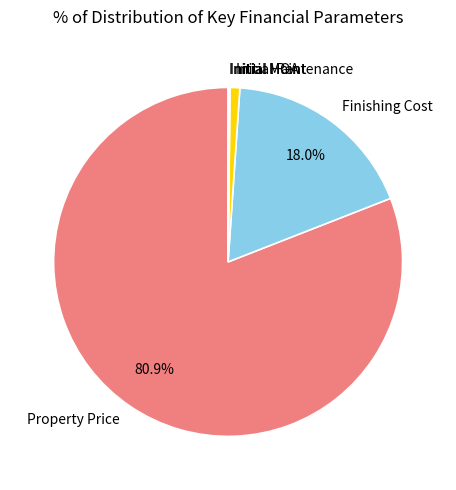

Which category has the biggest portion of the pie?

Property Price